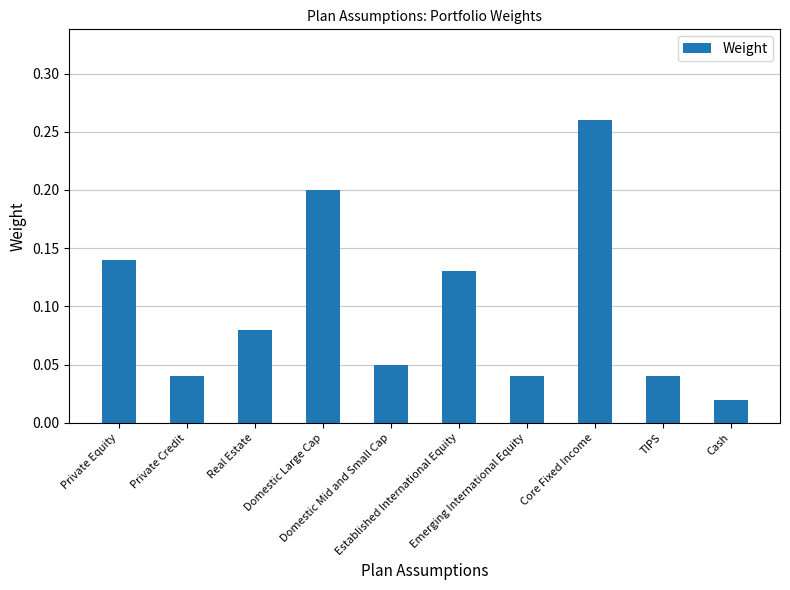

What is the sum of all values?

1.0